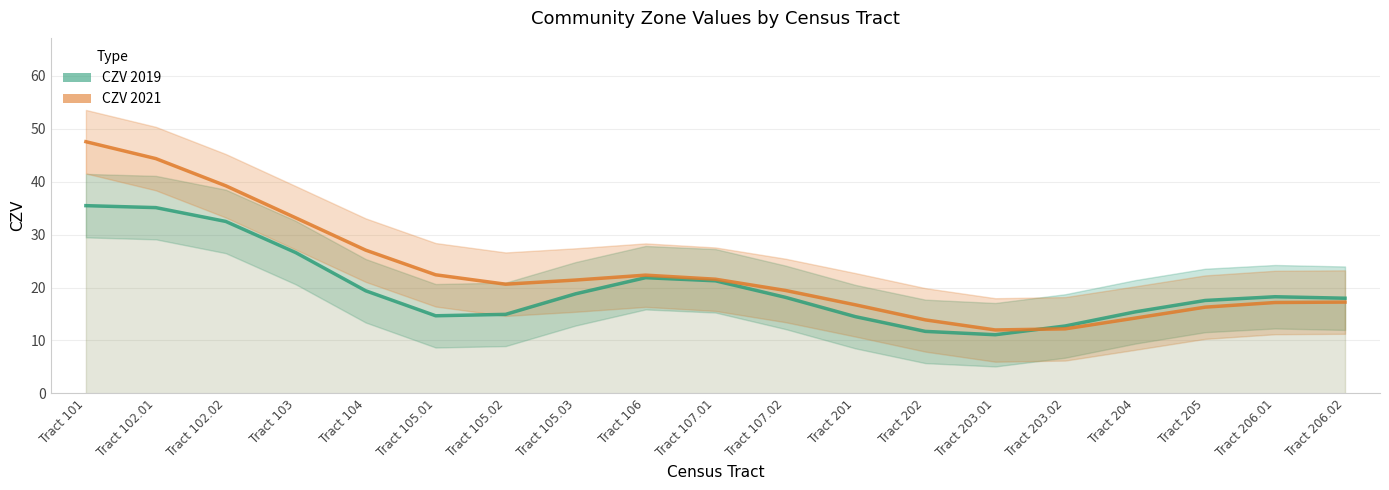

How many data points in CZV_2019 are less than 18?

9